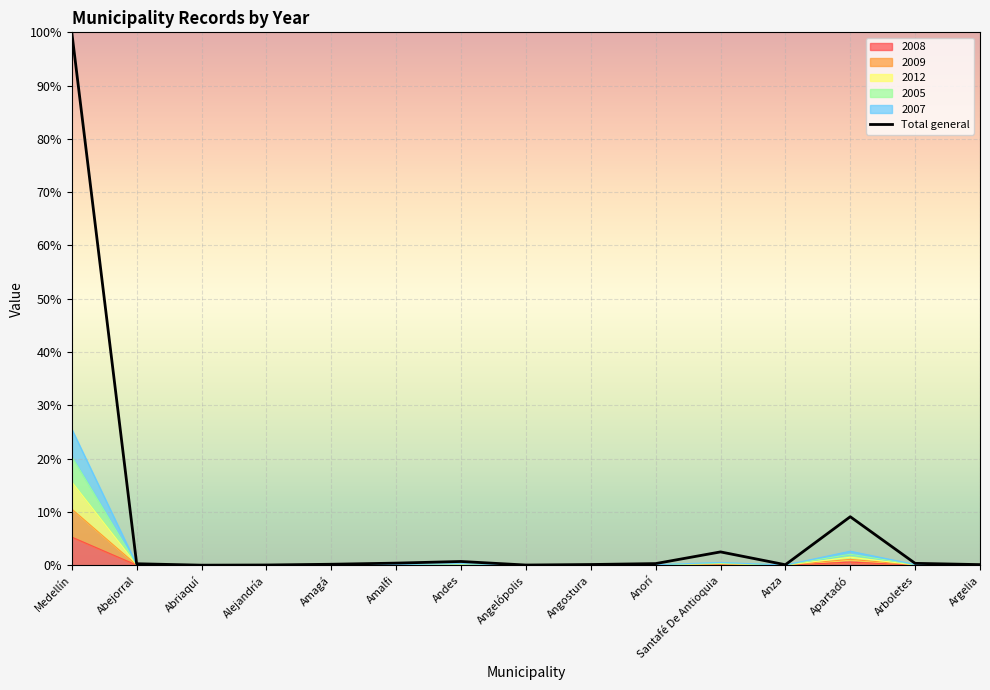

Where is the first local maximum?

Andes